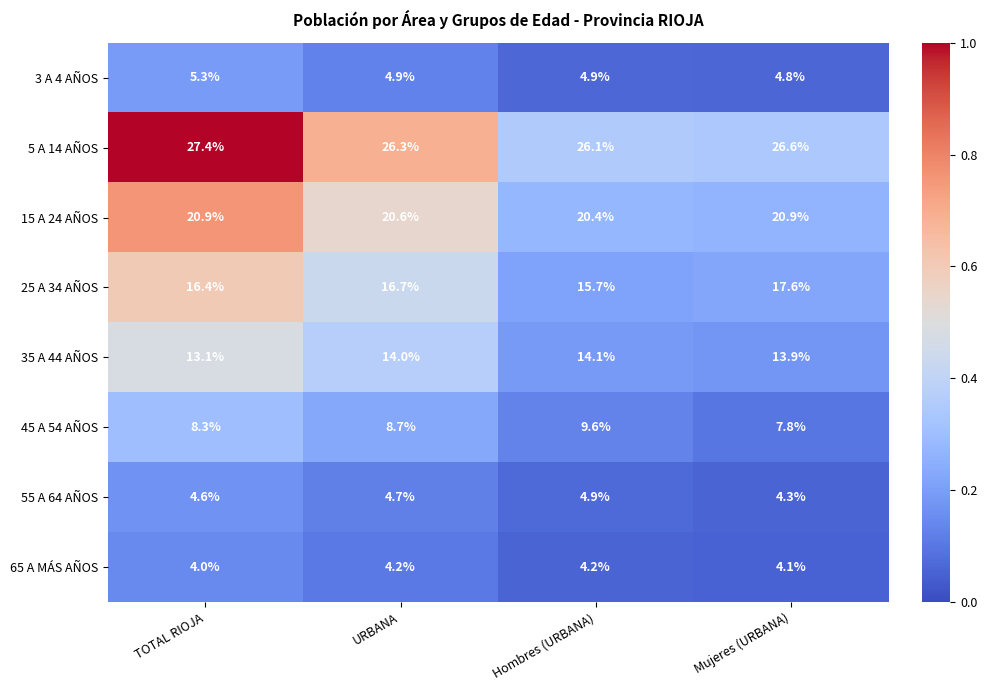

At which category does the chart reach its minimum across all series?

TOTAL RIOJA